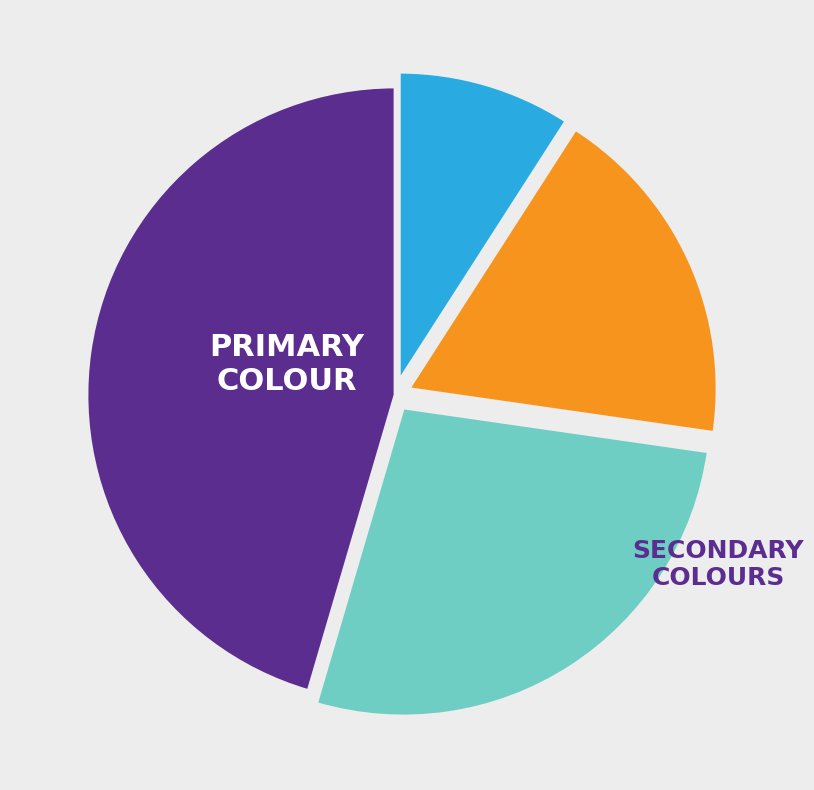

Does any single category account for the majority?

No